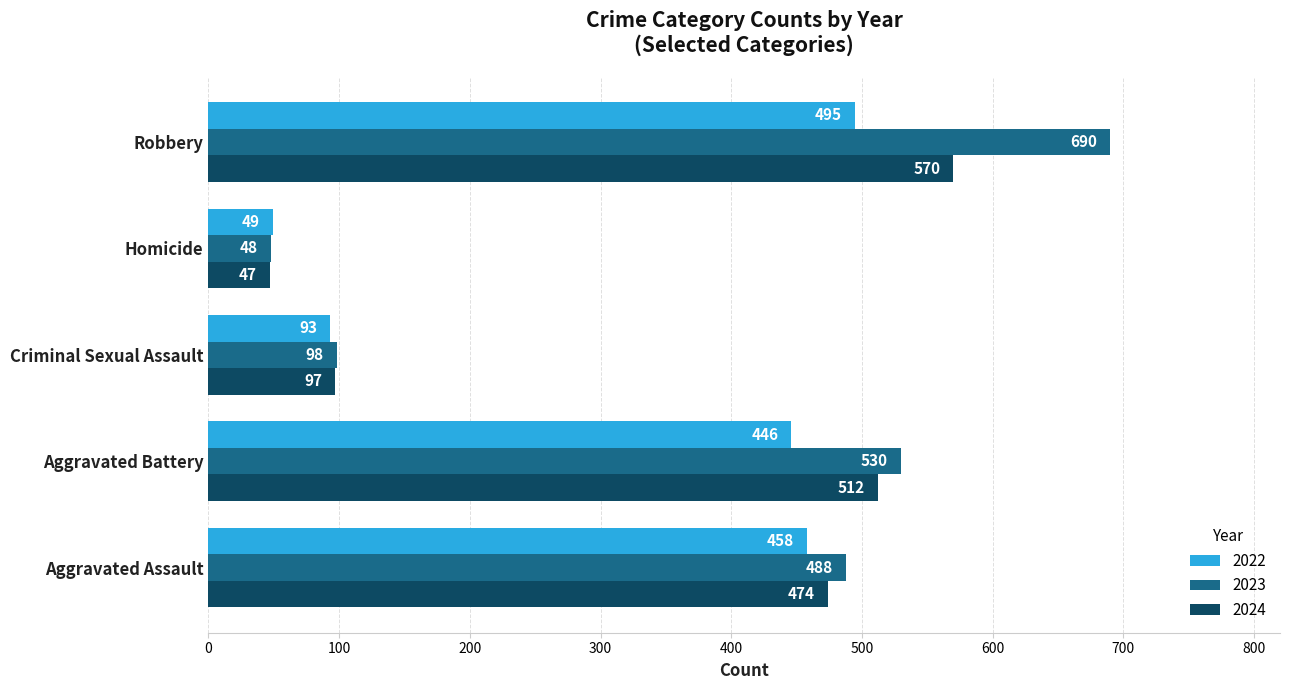

Read the 2024 value at Aggravated Battery.

512